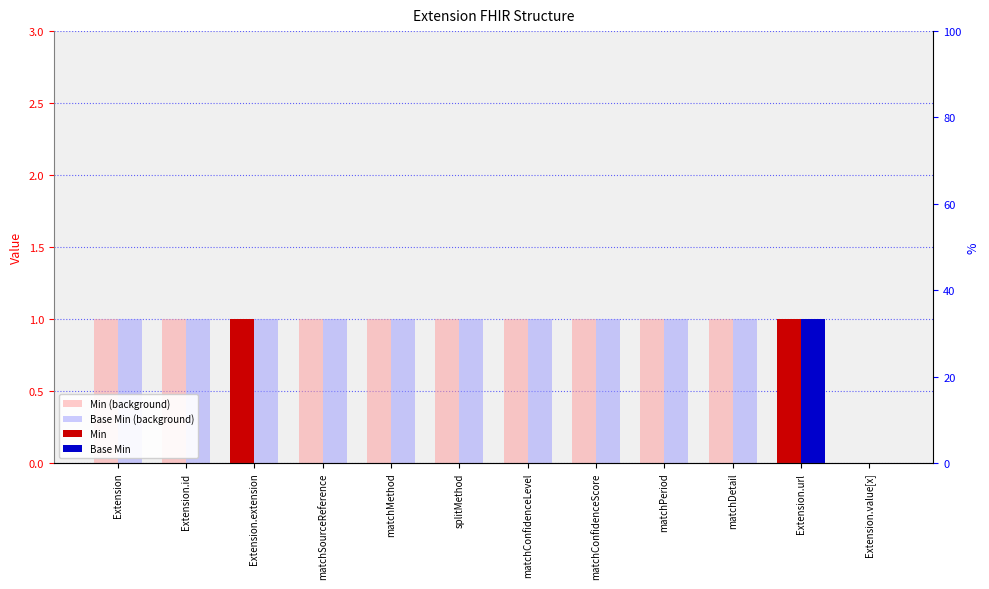

At which category is the sum across all series the highest?

Extension.url